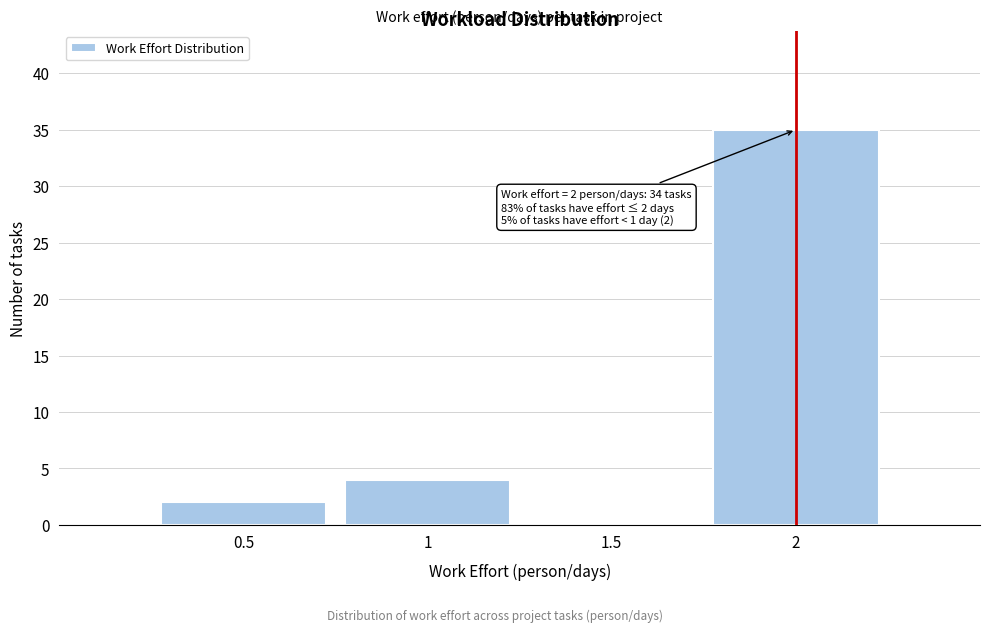

Which range on the x-axis has the tallest bar?

1.75 to 2.25